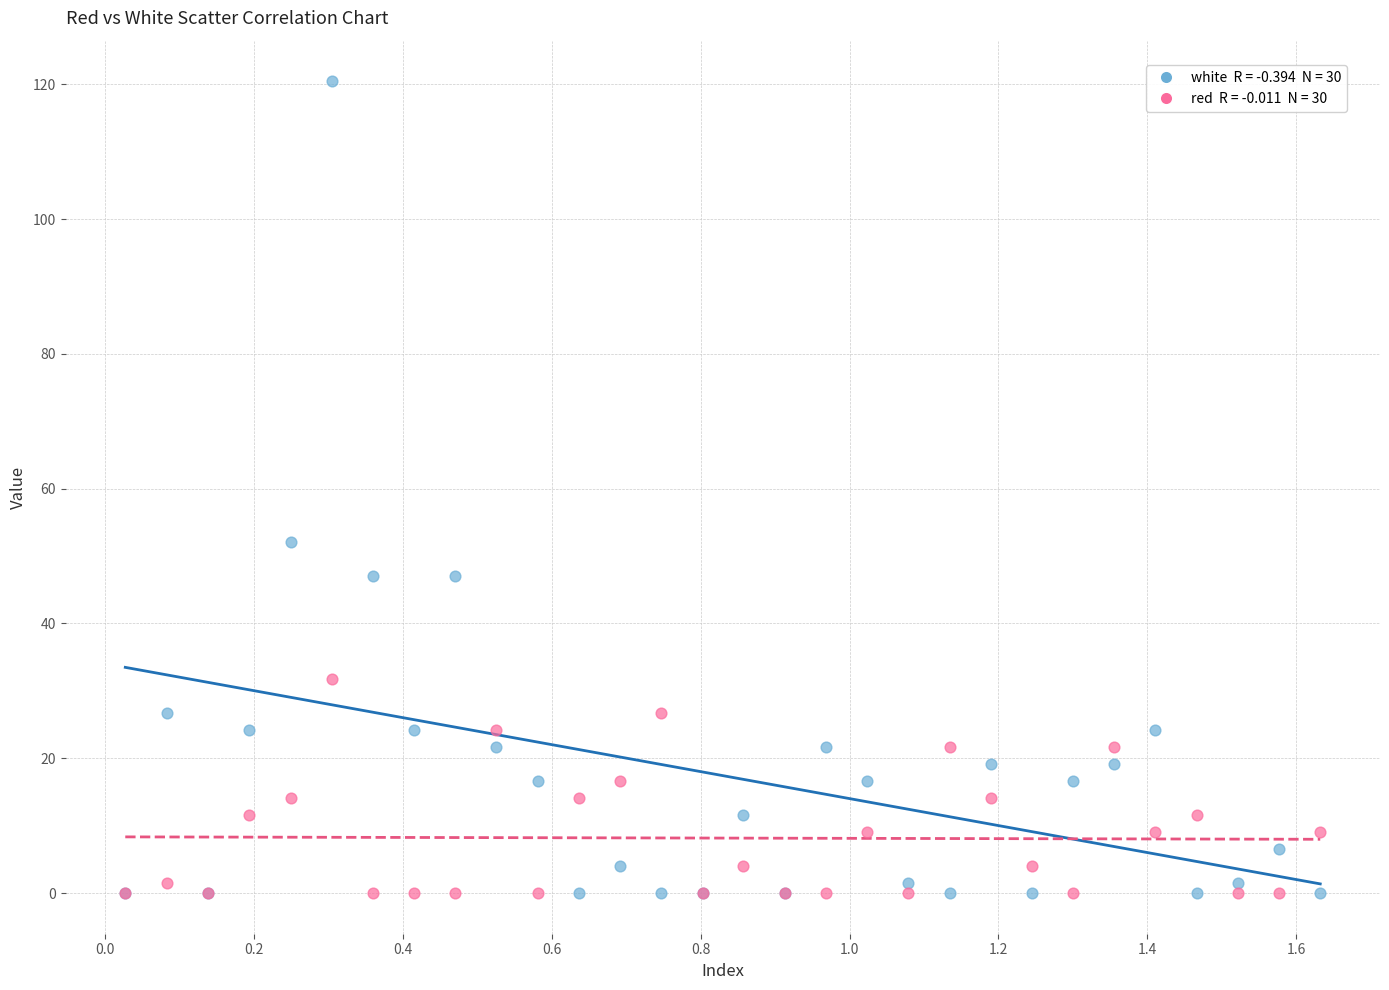

Across all series, what Y value is closest to 60?

52.1